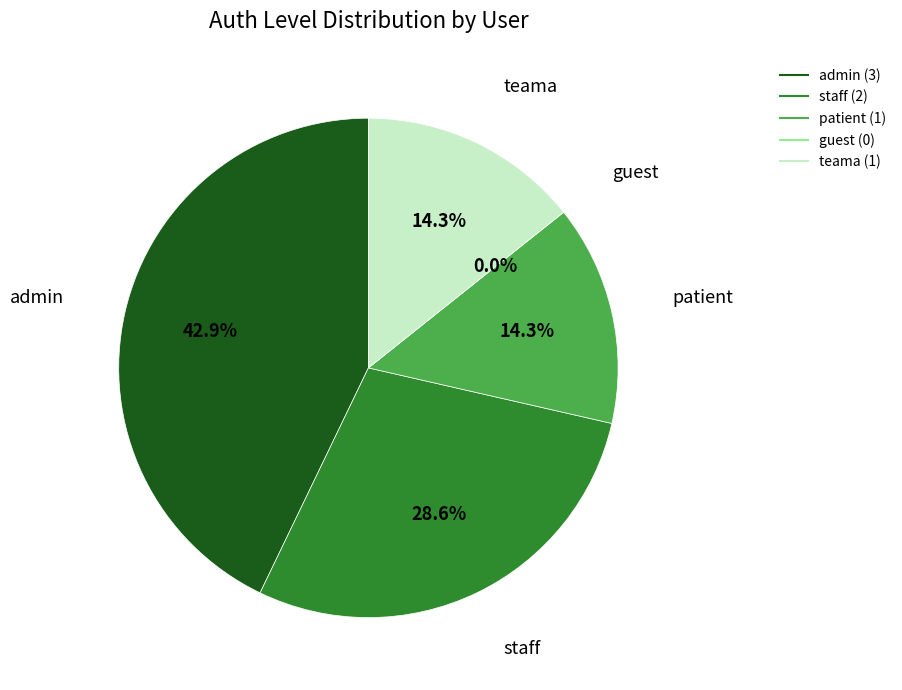

Combined, do patient and guest account for over 50%?

No